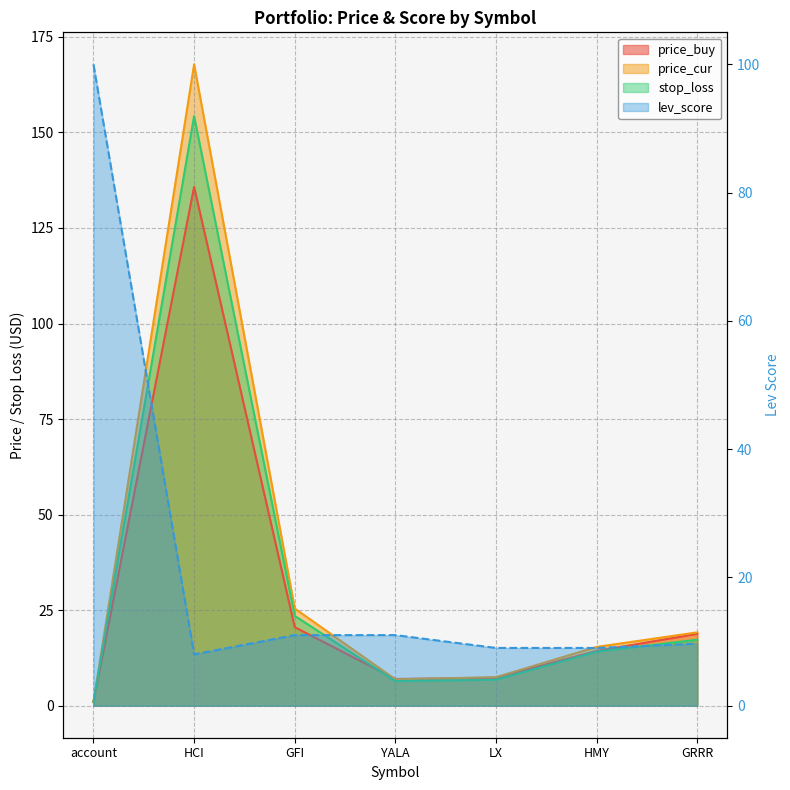

What is the minimum value for price_buy?

1.0